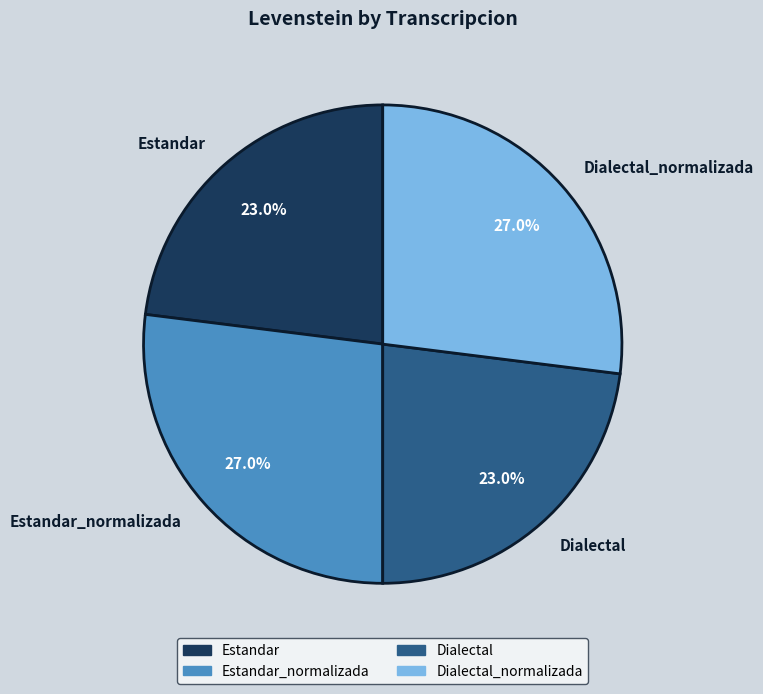

Which has a higher value, Dialectal_normalizada or Estandar?

Dialectal_normalizada